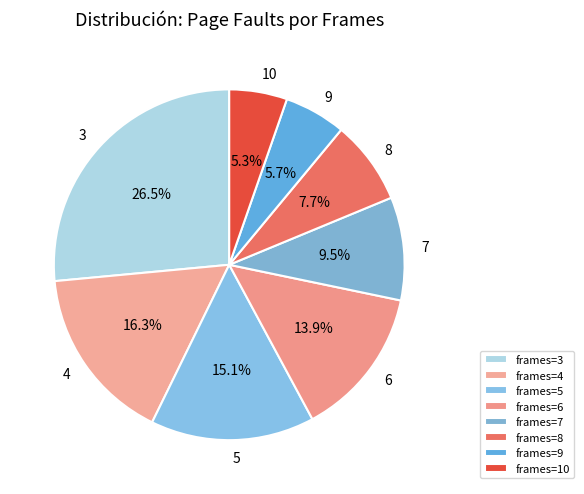

How many slices are in this pie chart?

8